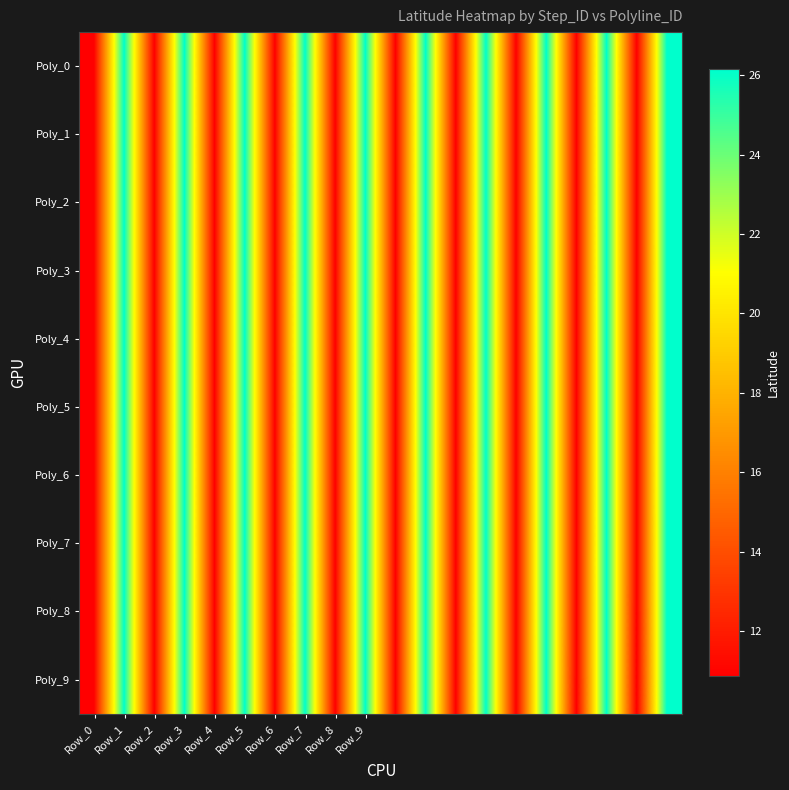

Reading left to right, extract all data points from this chart.

Poly_0: 10.9	26.1	10.9	26.1	10.9	26.1	10.9	26.1	10.9	26.1	10.9	26.1	10.9	26.1	10.9	26.1	10.9	26.1	10.9	26.1
Poly_1: 10.9	26.1	10.9	26.1	10.9	26.1	10.9	26.1	10.9	26.1	10.9	26.1	10.9	26.1	10.9	26.1	10.9	26.1	10.9	26.1
Poly_2: 10.9	26.1	10.9	26.1	10.9	26.1	10.9	26.1	10.9	26.1	10.9	26.1	10.9	26.1	10.9	26.1	10.9	26.1	10.9	26.1
Poly_3: 10.9	26.1	10.9	26.1	10.9	26.1	10.9	26.1	10.9	26.1	10.9	26.1	10.9	26.1	10.9	26.1	10.9	26.1	10.9	26.1
Poly_4: 10.9	26.1	10.9	26.1	10.9	26.1	10.9	26.1	10.9	26.1	10.9	26.1	10.9	26.1	10.9	26.1	10.9	26.1	10.9	26.1
Poly_5: 10.9	26.1	10.9	26.1	10.9	26.1	10.9	26.1	10.9	26.1	10.9	26.1	10.9	26.1	10.9	26.1	10.9	26.1	10.9	26.1
Poly_6: 10.9	26.1	10.9	26.1	10.9	26.1	10.9	26.1	10.9	26.1	10.9	26.1	10.9	26.1	10.9	26.1	10.9	26.1	10.9	26.1
Poly_7: 10.9	26.1	10.9	26.1	10.9	26.1	10.9	26.1	10.9	26.1	10.9	26.1	10.9	26.1	10.9	26.1	10.9	26.1	10.9	26.1
Poly_8: 10.9	26.1	10.9	26.1	10.9	26.1	10.9	26.1	10.9	26.1	10.9	26.1	10.9	26.1	10.9	26.1	10.9	26.1	10.9	26.1
Poly_9: 10.9	26.1	10.9	26.1	10.9	26.1	10.9	26.1	10.9	26.1	10.9	26.1	10.9	26.1	10.9	26.1	10.9	26.1	10.9	26.1